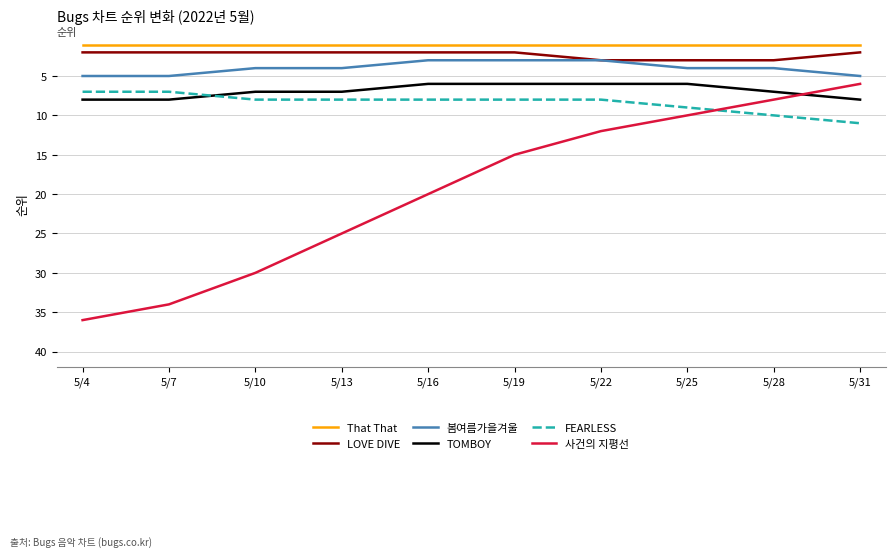

What is the sum of the 사건의 지평선 values at 5/22 and 5/28?

20